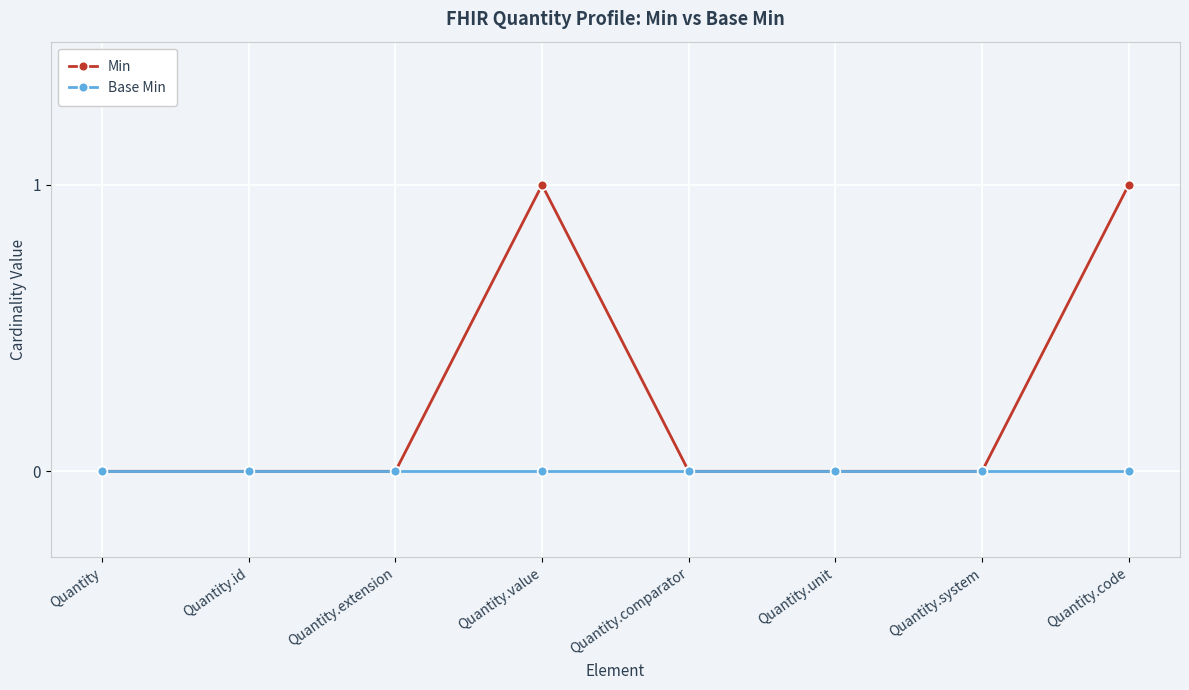

Reading right to left, list all the values displayed in this chart.

Min: 1	0	0	0	1	0	0	0
Base Min: 0	0	0	0	0	0	0	0